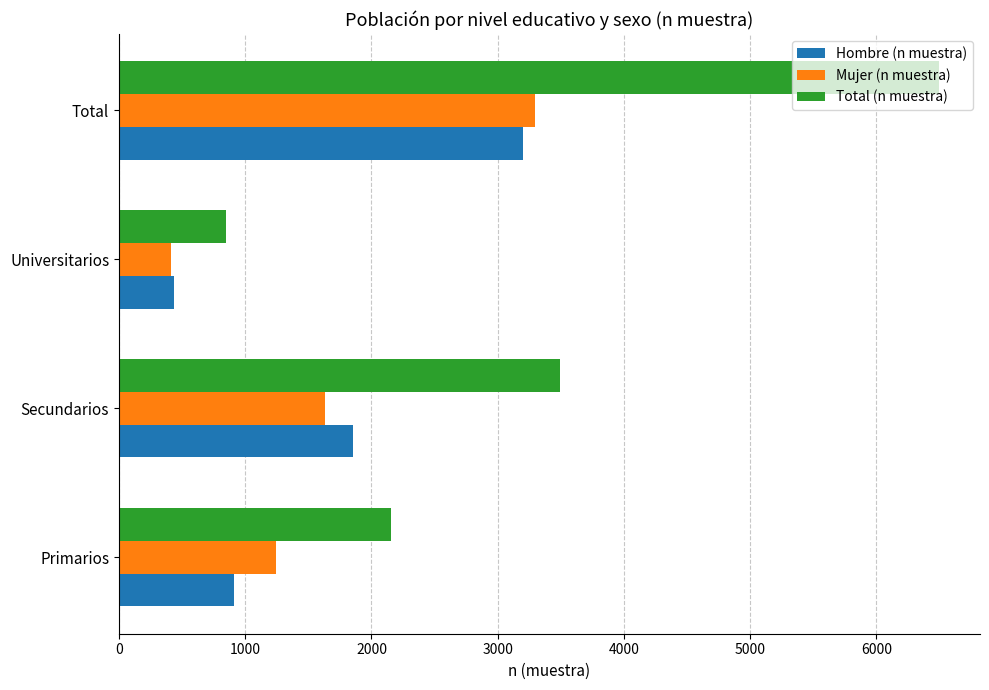

What is the difference between the maximum and minimum values in the Hombre (n muestra) series?

2764